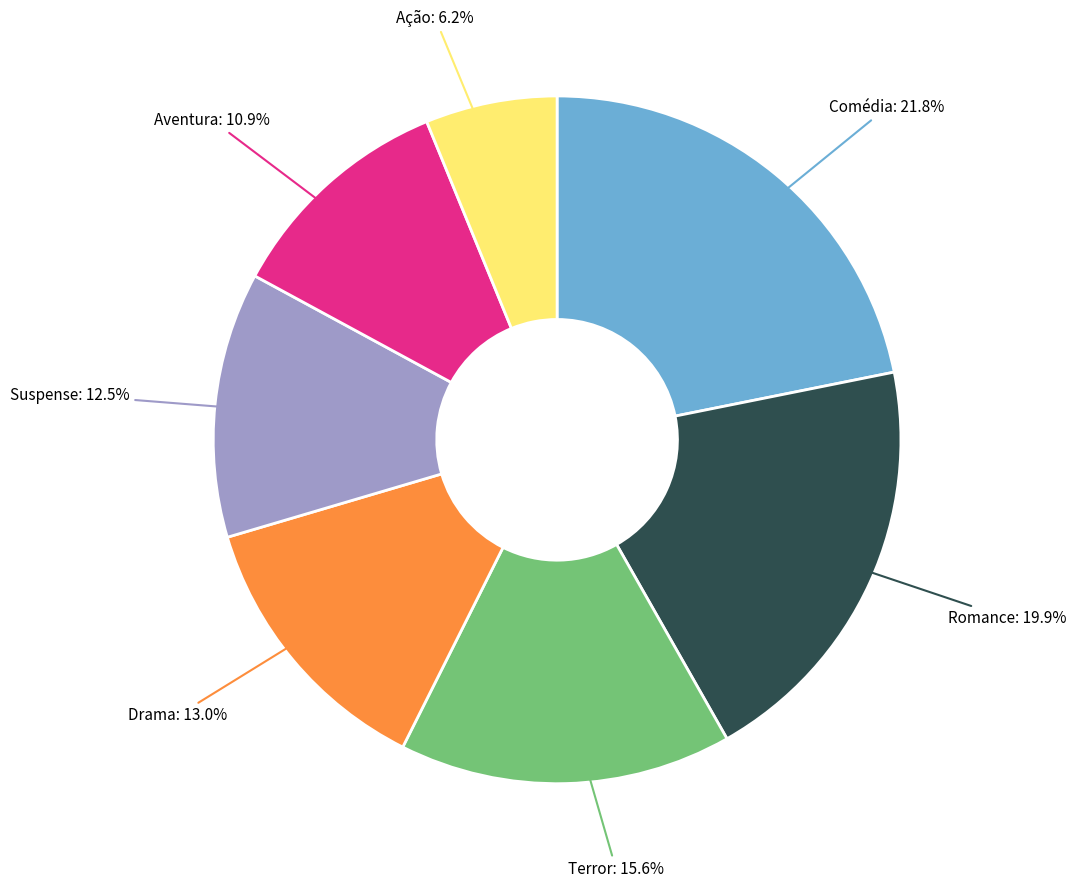

True or false: Comédia accounts for 22% of the total.

True